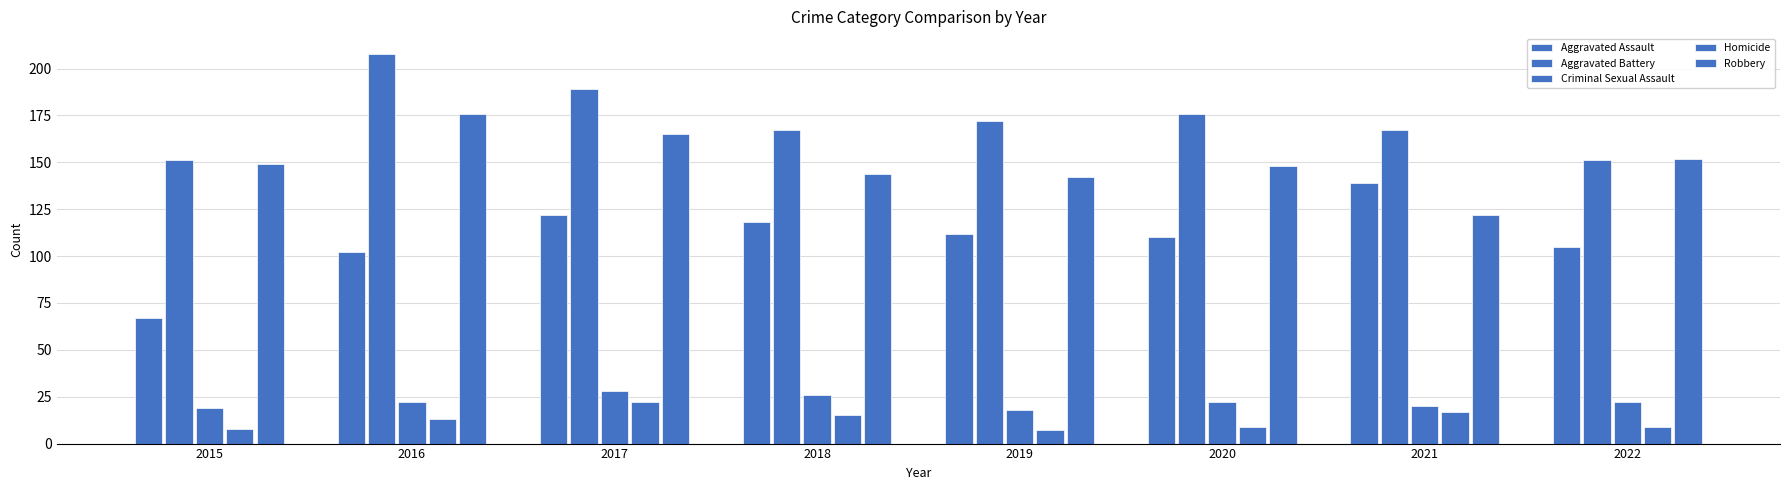

How many values in the Aggravated Battery series are below 172?

4